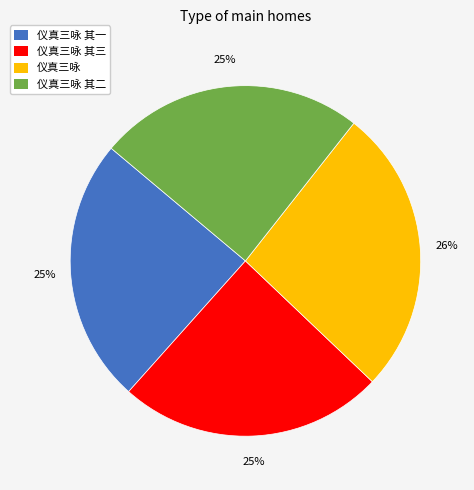

What is the ratio of the value at 仪真三咏 其三 to the value at 仪真三咏 其一?

1.0